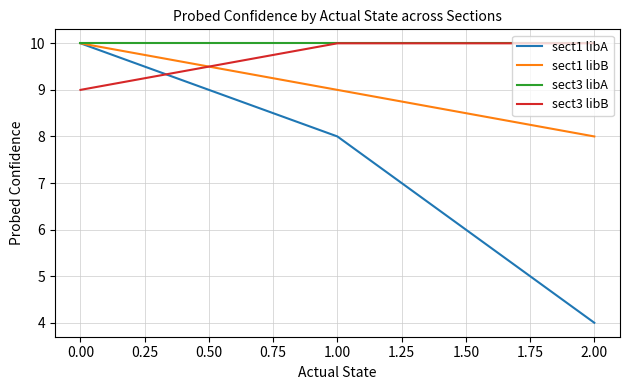

The value of sect3 libB at 1.00 is 3. True or false?

False